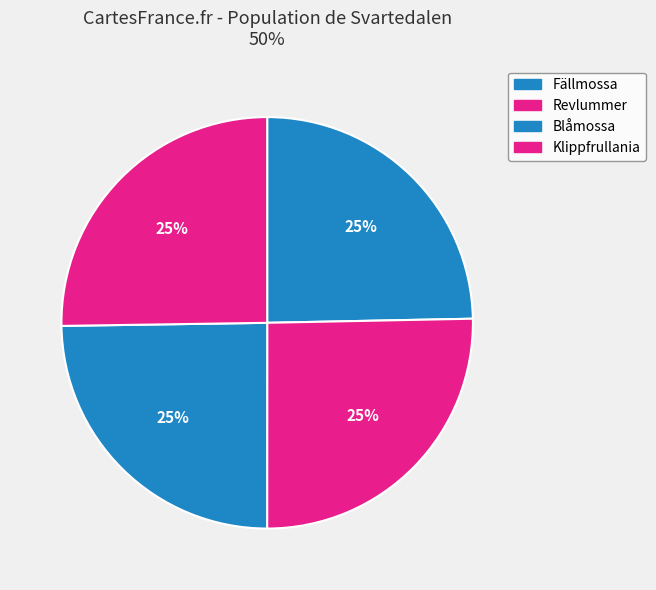

The Revlummer slice represents 25% of the pie. True or false?

True